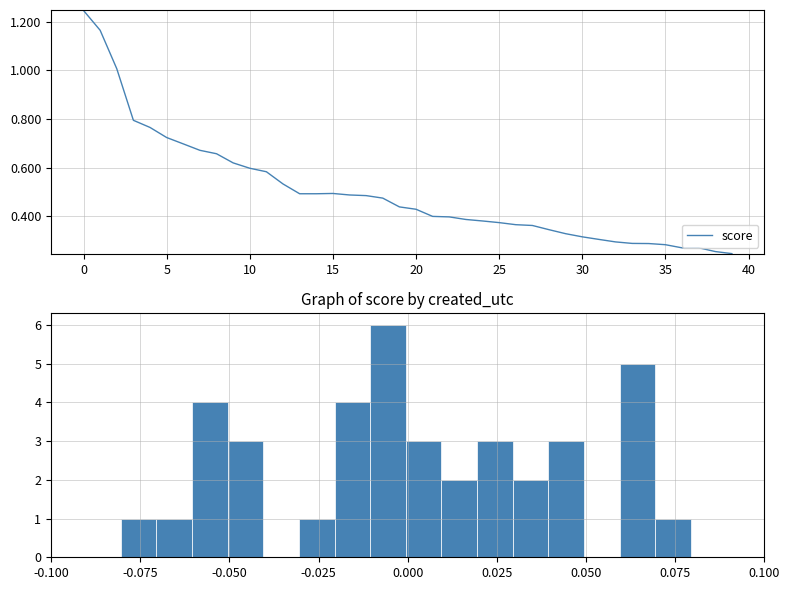

Is it true that score equals 0.8 at 0?

False